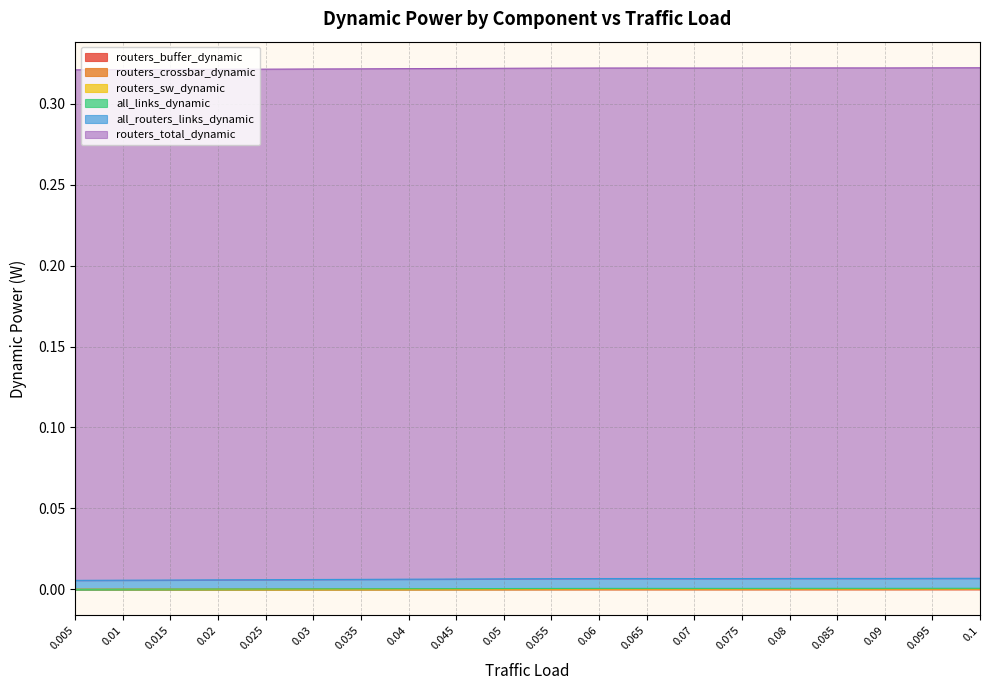

Which series has the widest spread of values?

all_routers_links_dynamic